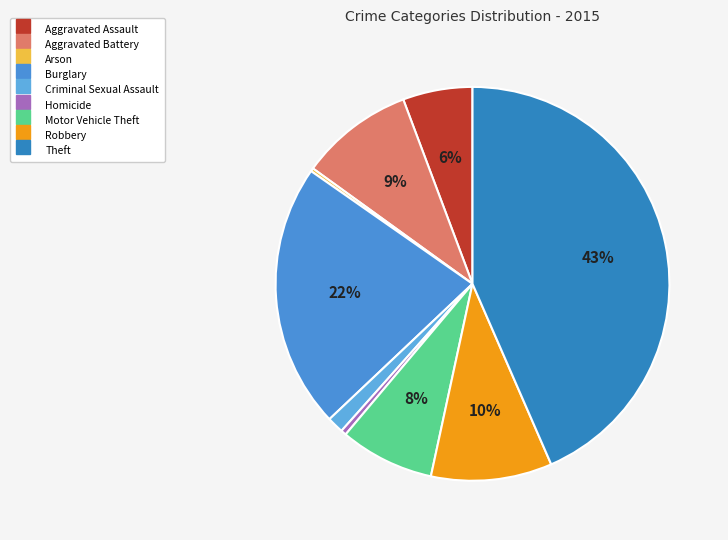

What is the change in value from Aggravated Assault to Theft?

+1280